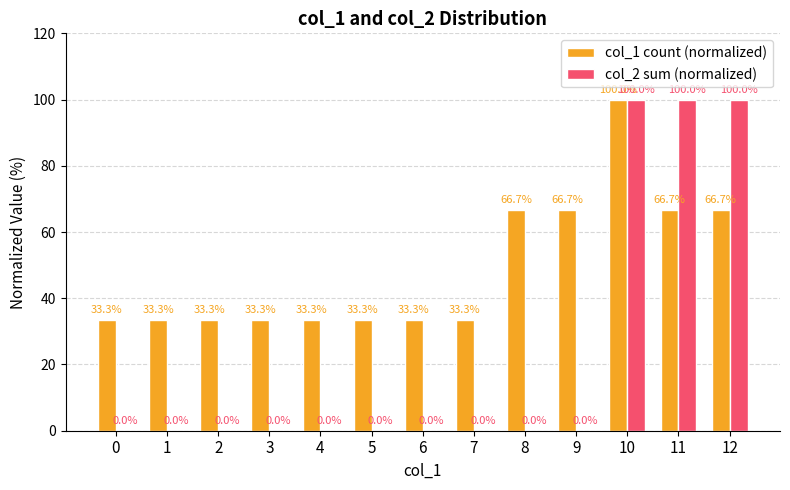

What is the maximum value shown in the chart?

100.0